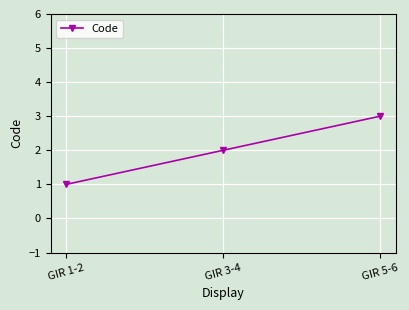

List the labels in order of value, smallest first.

GIR 1-2, GIR 3-4, GIR 5-6